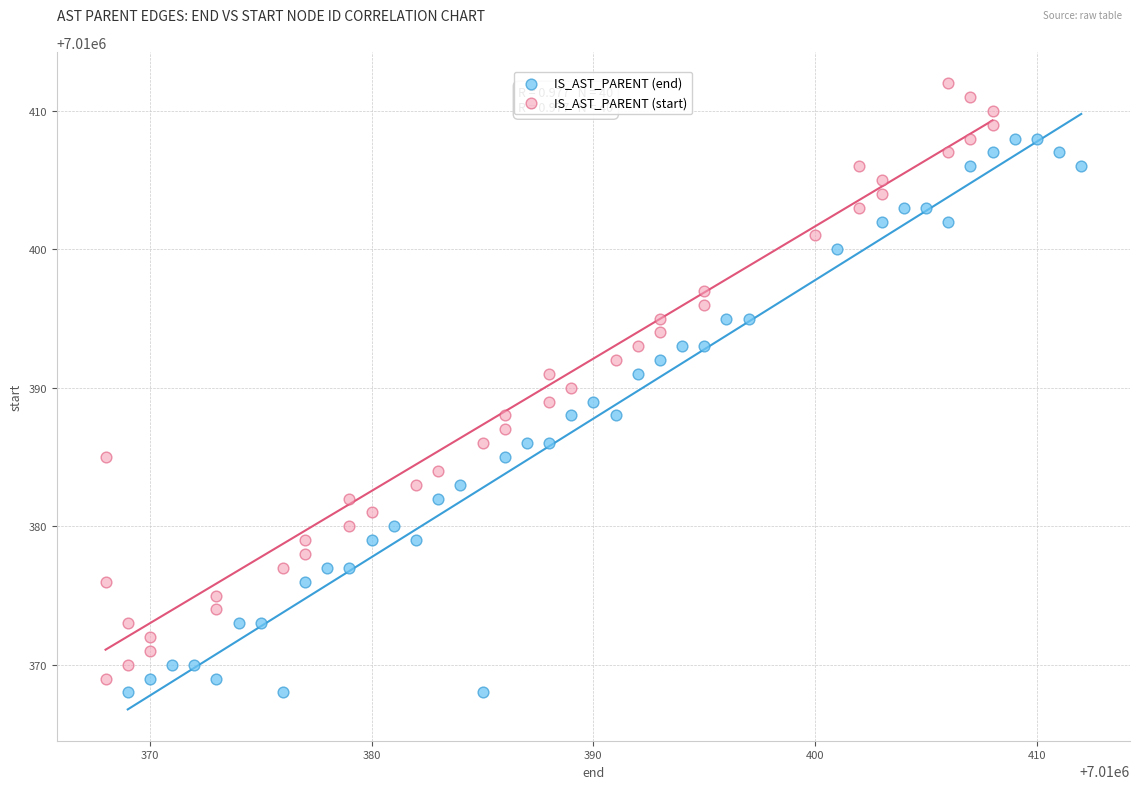

Which series has the widest spread of Y values?

IS_AST_PARENT (start)